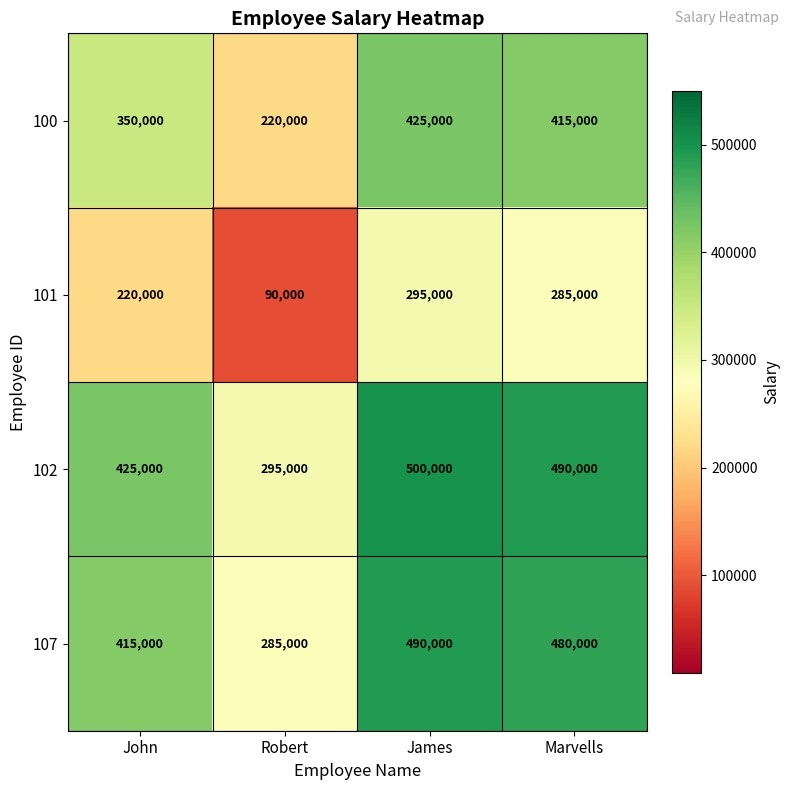

Reading left to right, what are all the values shown in this chart?

100: John=350000	Robert=220000	James=425000	Marvells=415000
101: John=220000	Robert=90000	James=295000	Marvells=285000
102: John=425000	Robert=295000	James=500000	Marvells=490000
107: John=415000	Robert=285000	James=490000	Marvells=480000